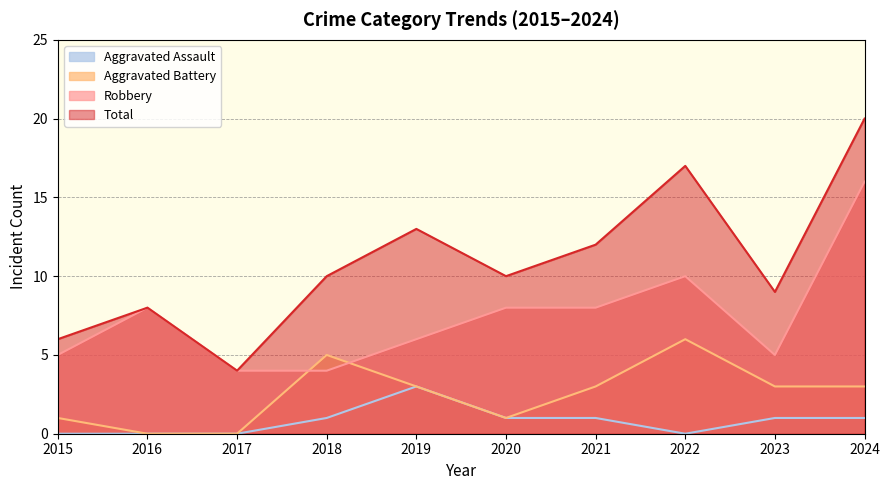

In Aggravated Assault, how many points are higher than both neighbors (excluding endpoints)?

1